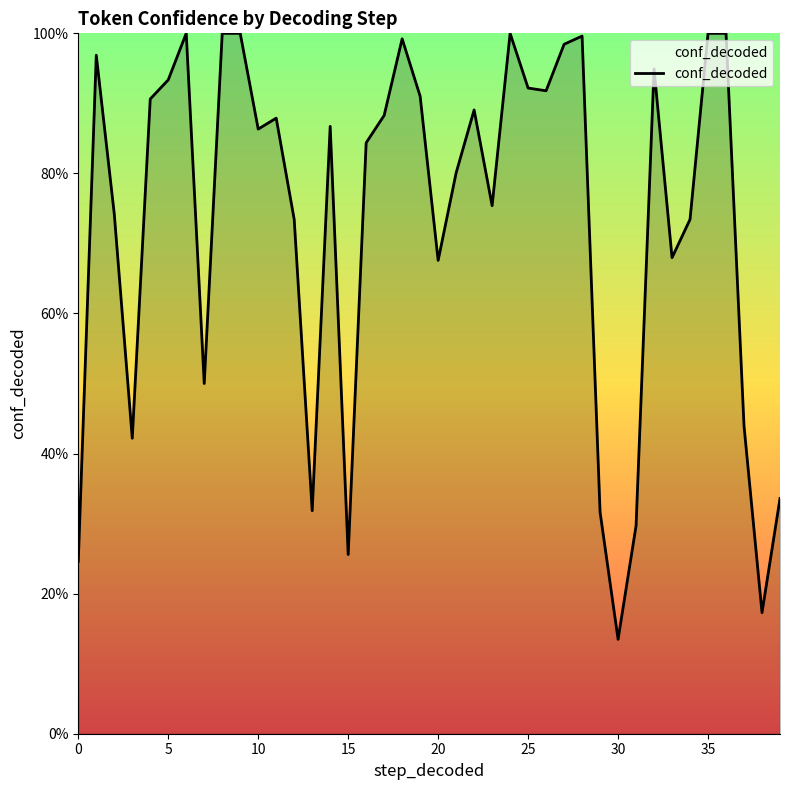

Does the chart have visible grid lines?

No